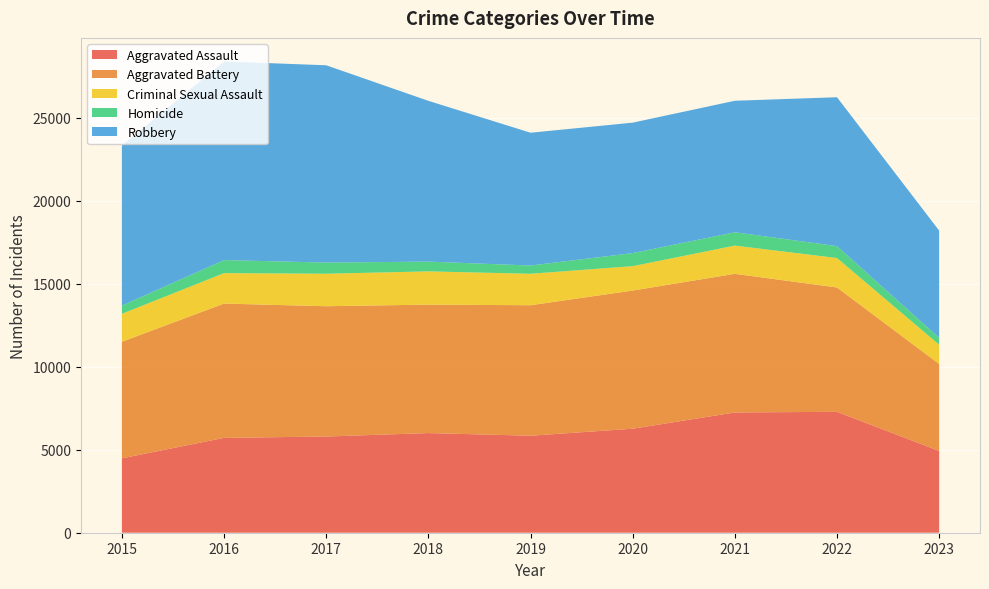

Reading left to right, transcribe all the data shown in this chart.

Aggravated Assault: 2015=4480	2016=5712	2017=5793	2018=6001	2019=5841	2020=6262	2021=7242	2022=7280	2023=4924
Aggravated Battery: 2015=7018	2016=8086	2017=7845	2018=7734	2019=7857	2020=8320	2021=8347	2022=7488	2023=5236
Criminal Sexual Assault: 2015=1683	2016=1833	2017=1957	2018=2001	2019=1894	2020=1468	2021=1699	2022=1772	2023=1160
Homicide: 2015=496	2016=786	2017=672	2018=589	2019=498	2020=787	2021=804	2022=718	2023=414
Robbery: 2015=9638	2016=11960	2017=11880	2018=9681	2019=7995	2020=7855	2021=7918	2022=8965	2023=6459